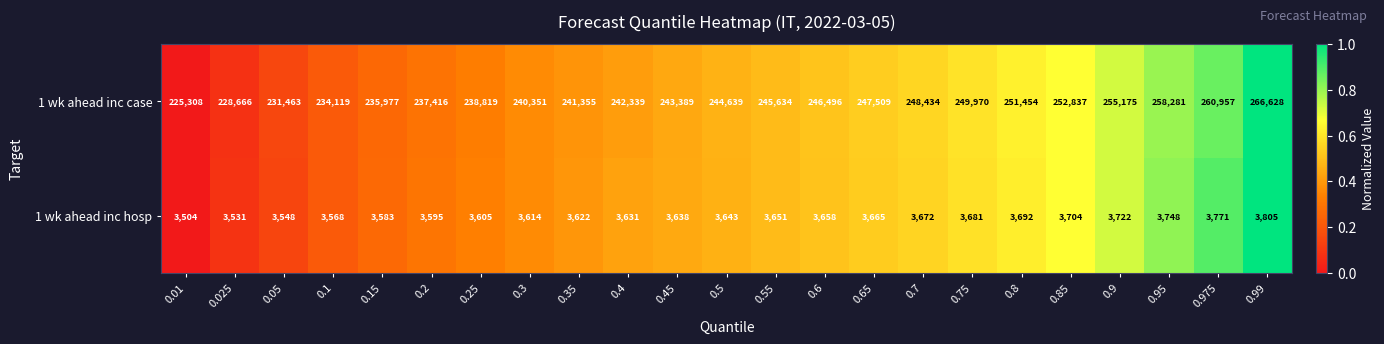

What is the difference between the maximum and minimum values in the 1 wk ahead inc hosp series?

301